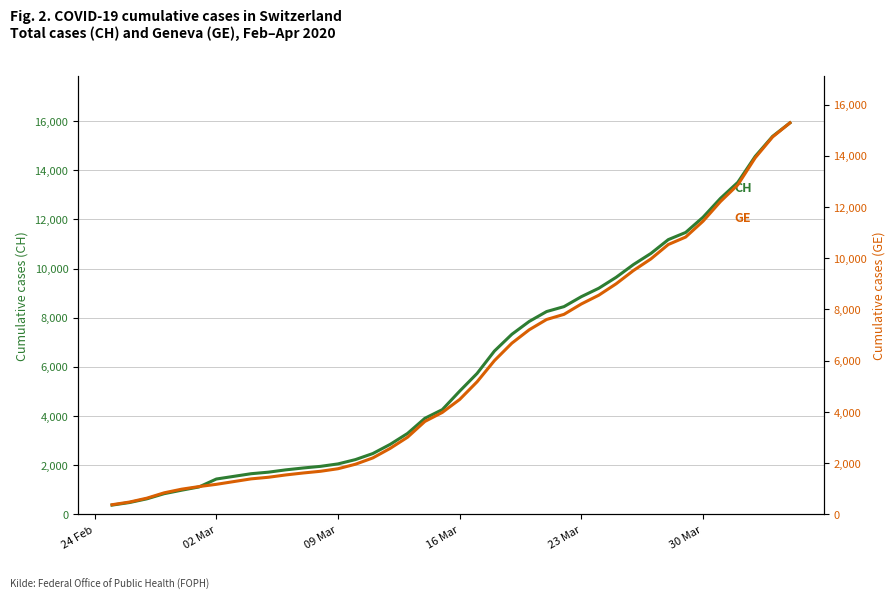

At how many categories does at least one series exceed 11980?

6